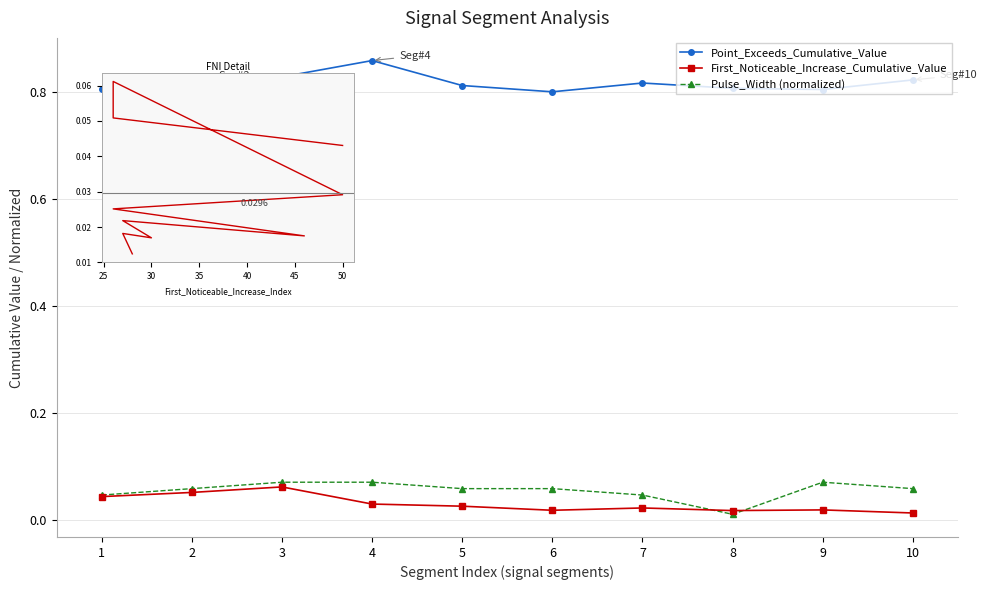

The Point_Exceeds_Cumulative_Value series shows 0.8 at 2. True or false?

True